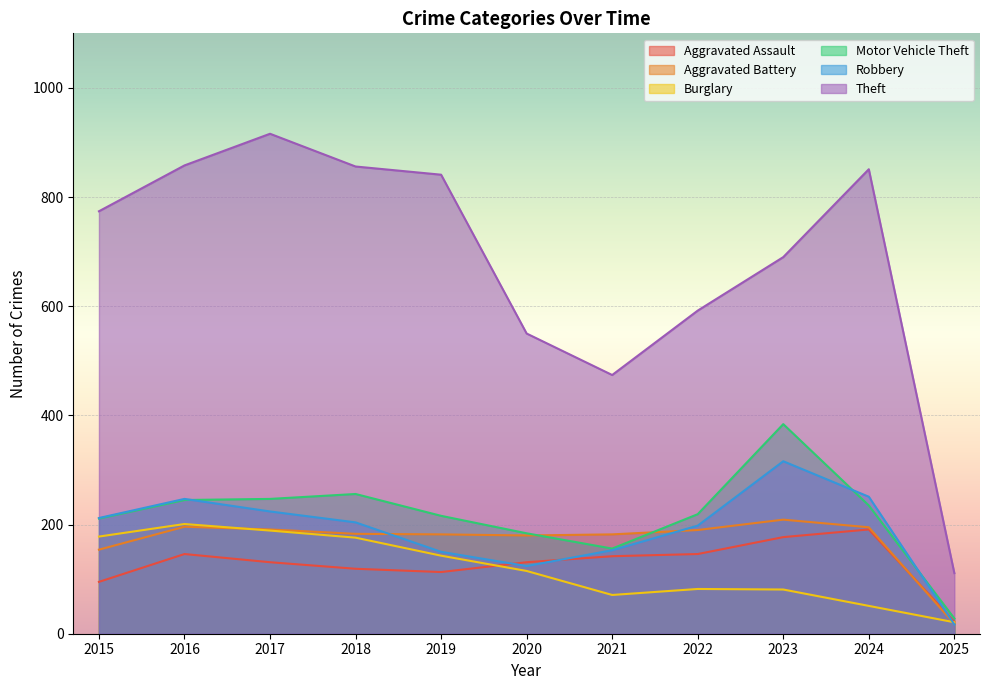

At which label does Burglary reach its minimum?

2025